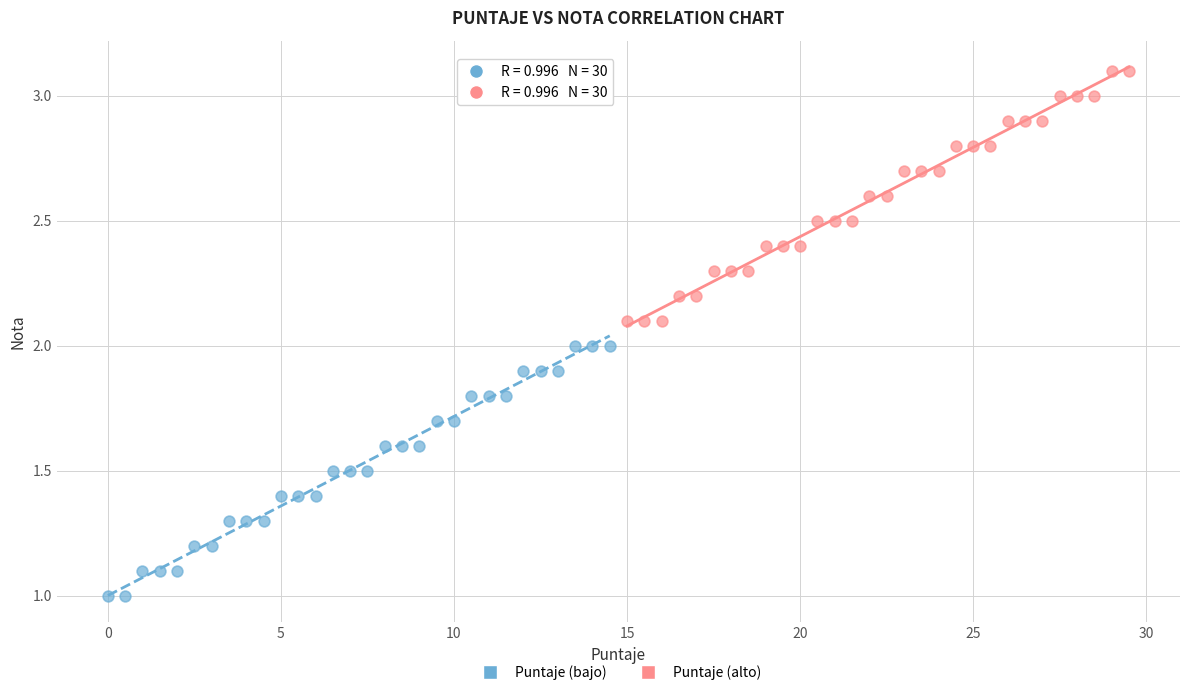

Which series reaches the minimum Y coordinate?

Puntaje (bajo)